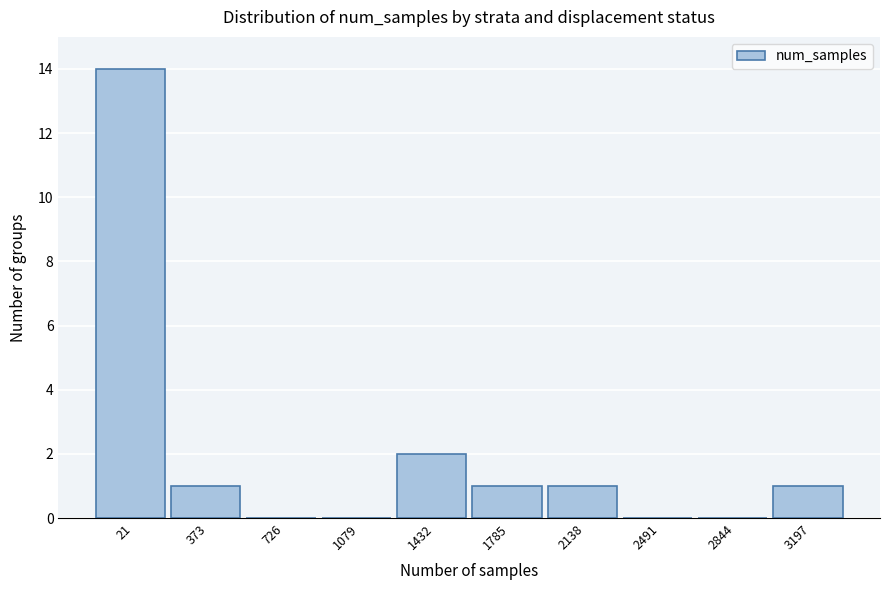

Reading left to right, extract all data points from this chart.

21=14	373=1	726=0	1079=0	1432=2	1785=1	2138=1	2491=0	2844=0	3197=1